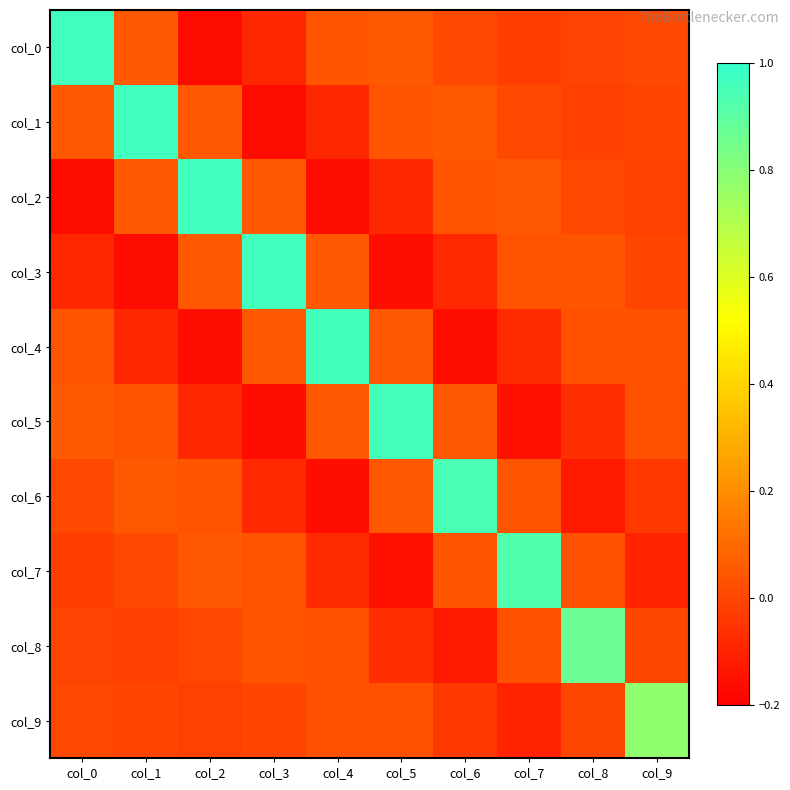

Which category has the lowest value across all series?

col_2